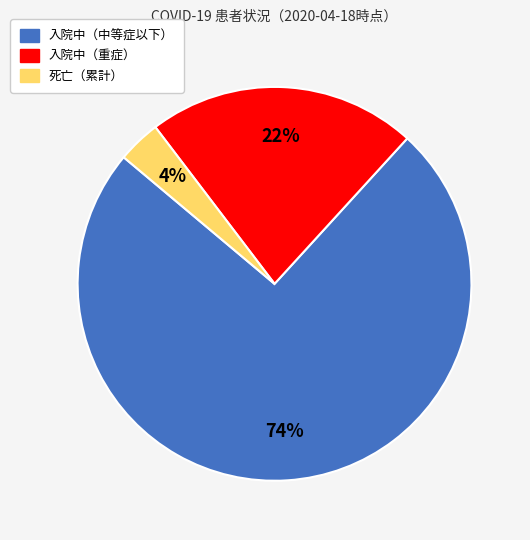

Combined, do 入院中（中等症以下） and 死亡（累計） account for over 50%?

Yes